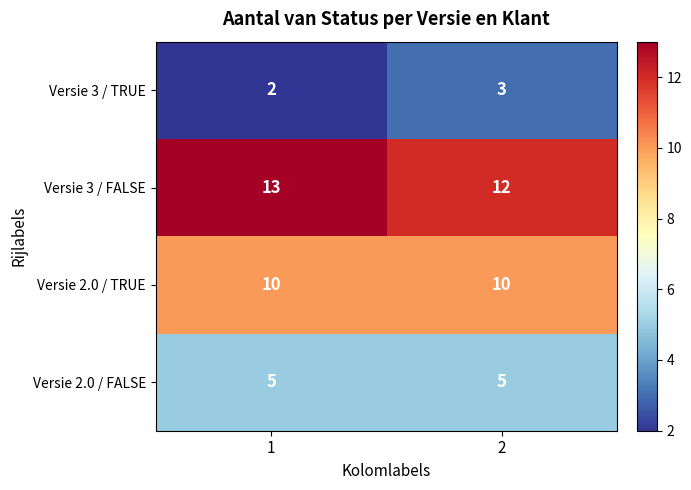

Is it true that Versie 3 / TRUE equals 2 at 1?

True